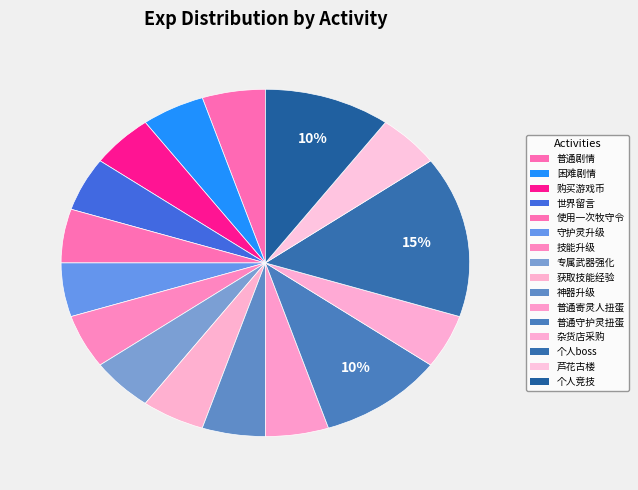

Count the number of slices in the pie.

16